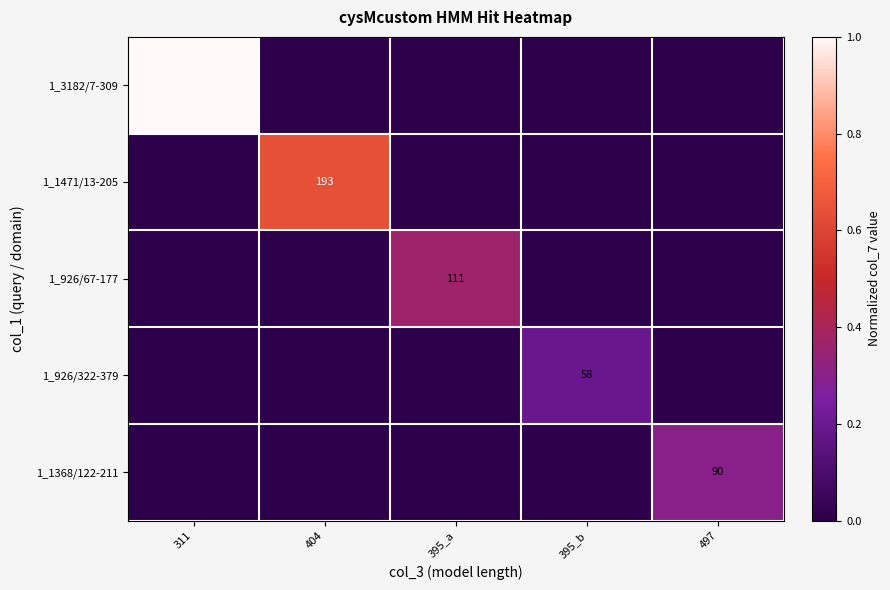

The 1_1471/13-205 series shows 61 at 404. True or false?

False